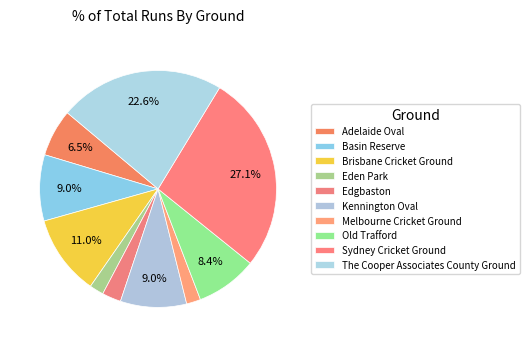

Count the number of slices in the pie.

10